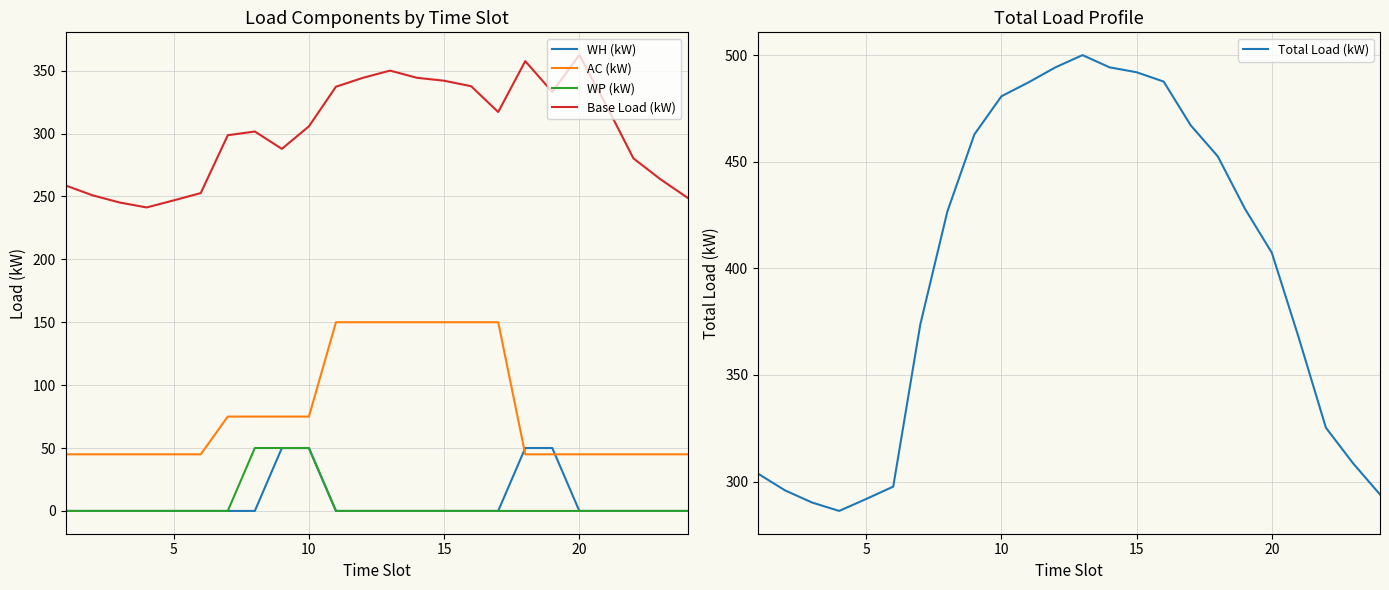

How many categories are shown in the chart?

24